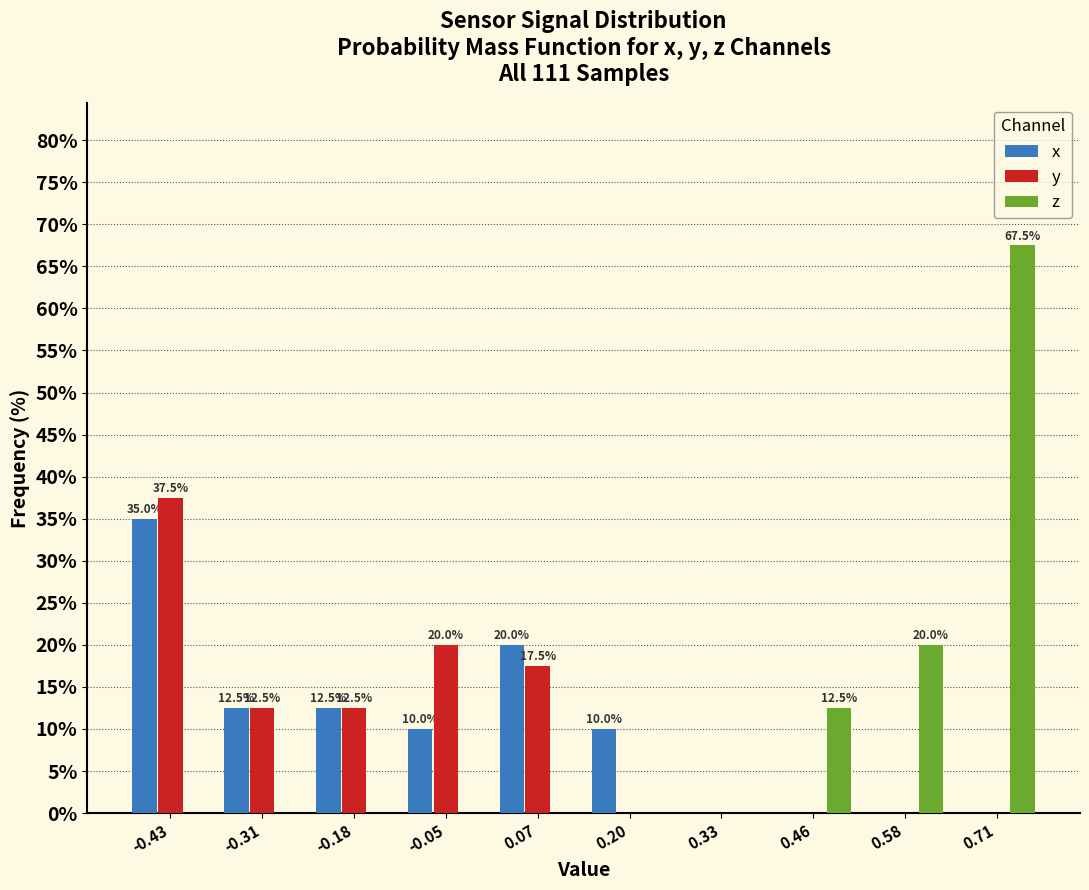

In the y series, which range on the x-axis has the tallest bar?

-0.50 to -0.36